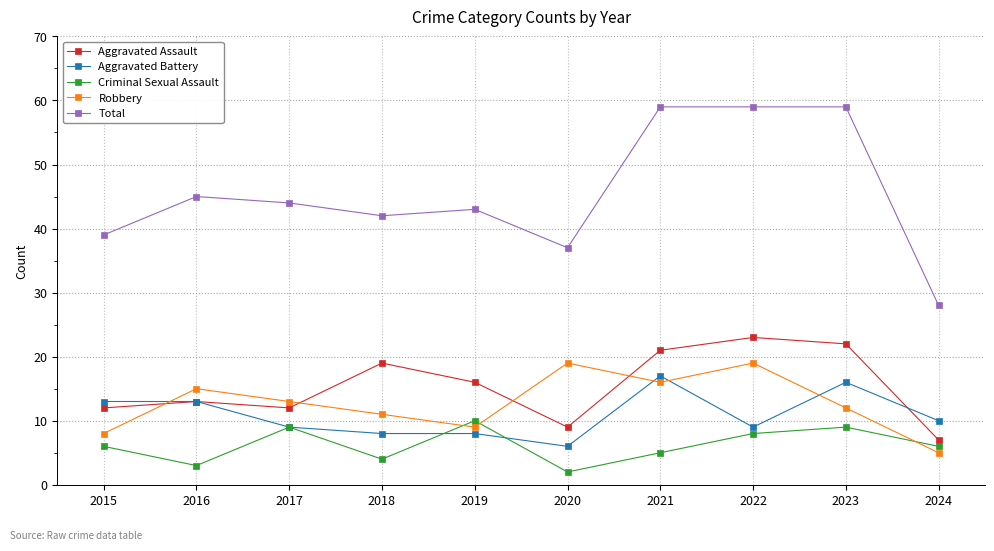

True or false: Criminal Sexual Assault and Total cross at least once.

False